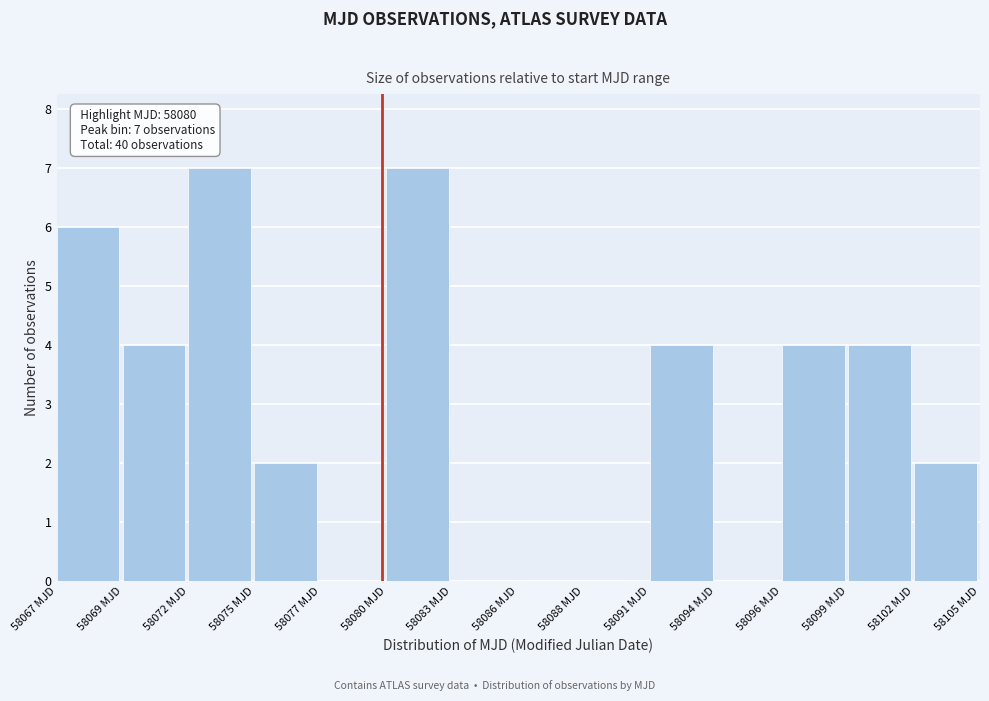

Reading right to left, extract all data points from this chart.

58102 MJD=2	58099 MJD=4	58096 MJD=4	58094 MJD=0	58091 MJD=4	58088 MJD=0	58086 MJD=0	58083 MJD=0	58080 MJD=7	58077 MJD=0	58075 MJD=2	58072 MJD=7	58069 MJD=4	58067 MJD=6